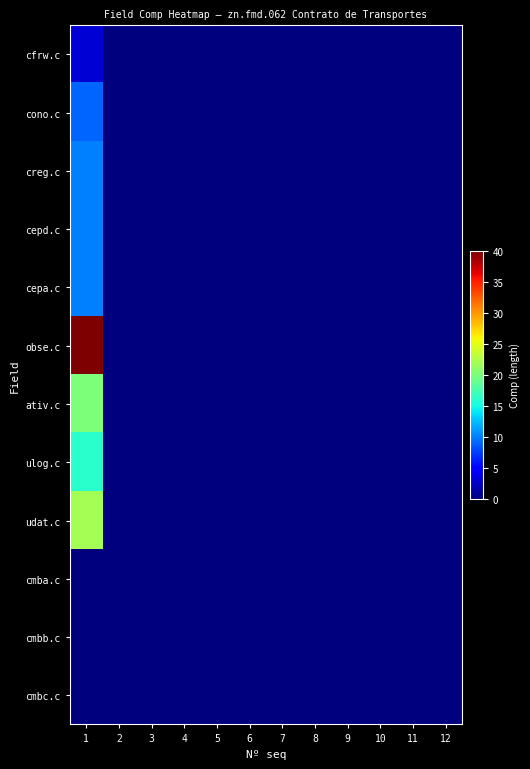

Reading left to right, transcribe all the data shown in this chart.

cfrw.c: 1=3	2=0	3=0	4=0	5=0	6=0	7=0	8=0	9=0	10=0	11=0	12=0
cono.c: 1=9	2=0	3=0	4=0	5=0	6=0	7=0	8=0	9=0	10=0	11=0	12=0
creg.c: 1=10	2=0	3=0	4=0	5=0	6=0	7=0	8=0	9=0	10=0	11=0	12=0
cepd.c: 1=10	2=0	3=0	4=0	5=0	6=0	7=0	8=0	9=0	10=0	11=0	12=0
cepa.c: 1=10	2=0	3=0	4=0	5=0	6=0	7=0	8=0	9=0	10=0	11=0	12=0
obse.c: 1=40	2=0	3=0	4=0	5=0	6=0	7=0	8=0	9=0	10=0	11=0	12=0
ativ.c: 1=20	2=0	3=0	4=0	5=0	6=0	7=0	8=0	9=0	10=0	11=0	12=0
ulog.c: 1=16	2=0	3=0	4=0	5=0	6=0	7=0	8=0	9=0	10=0	11=0	12=0
udat.c: 1=22	2=0	3=0	4=0	5=0	6=0	7=0	8=0	9=0	10=0	11=0	12=0
cmba.c: 1=0	2=0	3=0	4=0	5=0	6=0	7=0	8=0	9=0	10=0	11=0	12=0
cmbb.c: 1=0	2=0	3=0	4=0	5=0	6=0	7=0	8=0	9=0	10=0	11=0	12=0
cmbc.c: 1=0	2=0	3=0	4=0	5=0	6=0	7=0	8=0	9=0	10=0	11=0	12=0